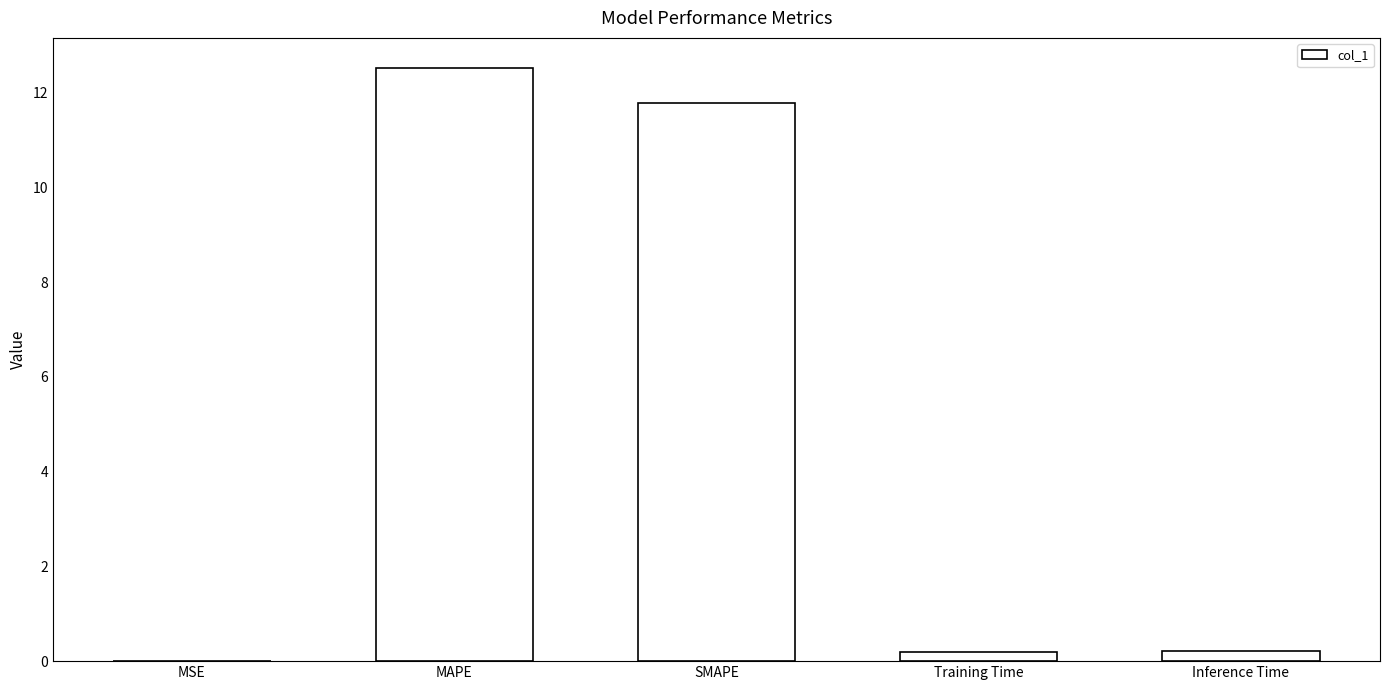

What is the change in value from MAPE to SMAPE?

-0.7